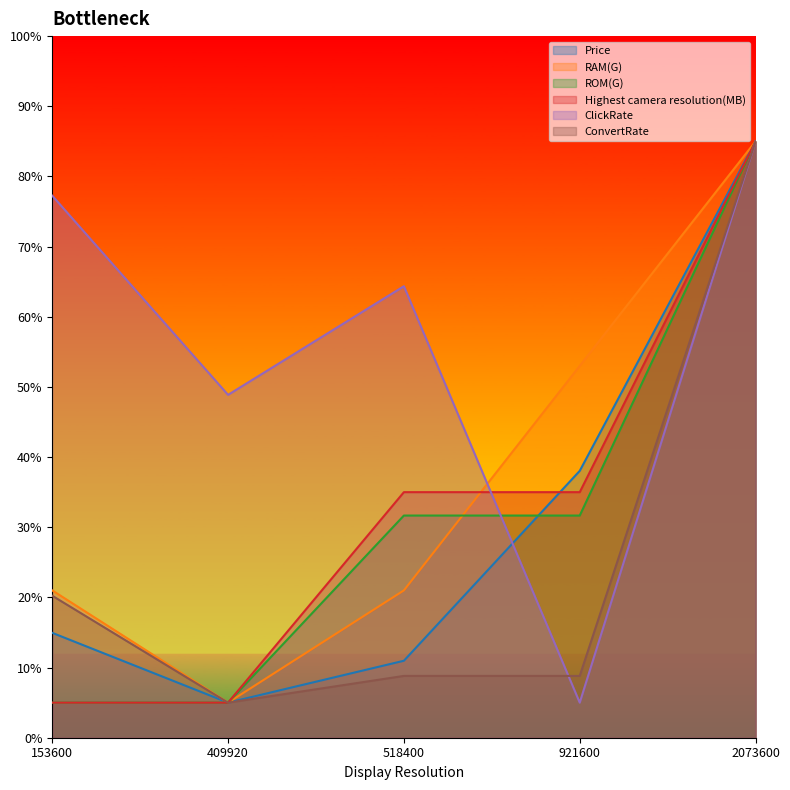

What is the average value of the Highest camera resolution(MB) series?

33.0